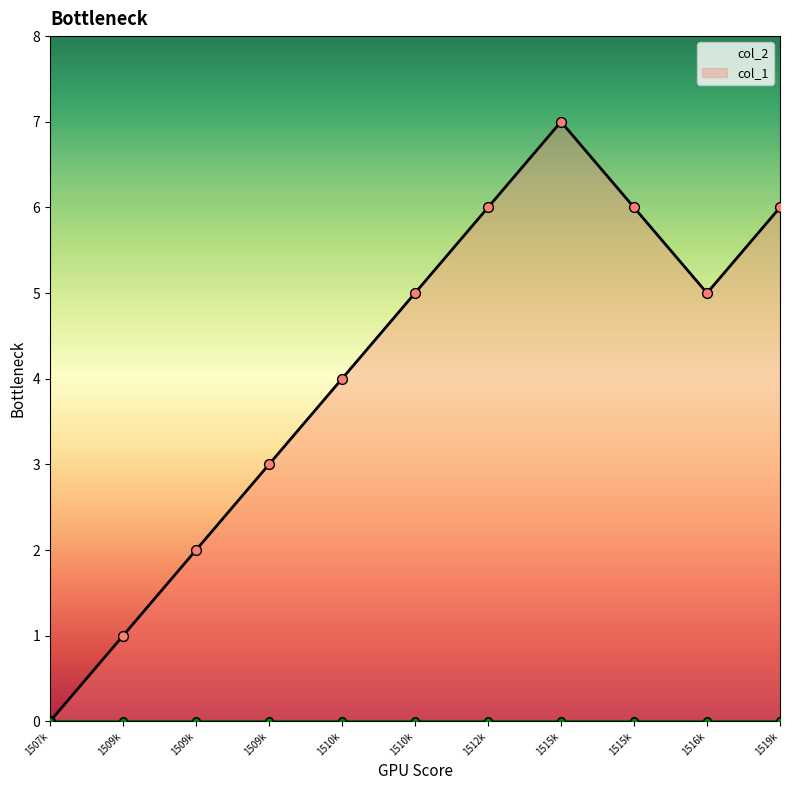

Which has a higher value, 1510k or 1510k?

1510k